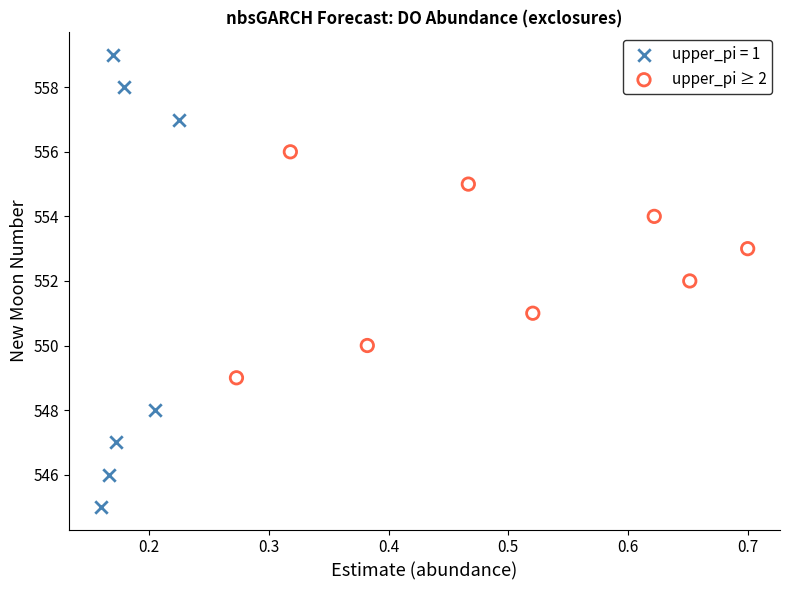

Which series contains the lowest Y value?

upper_pi = 1